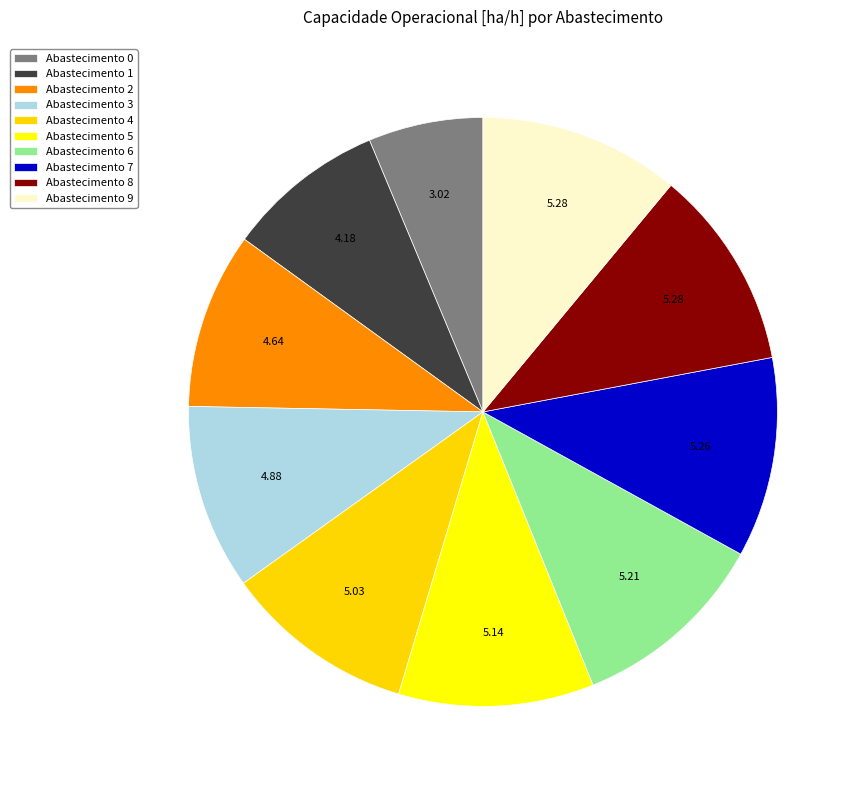

Is there any slice that represents more than half of the pie?

No